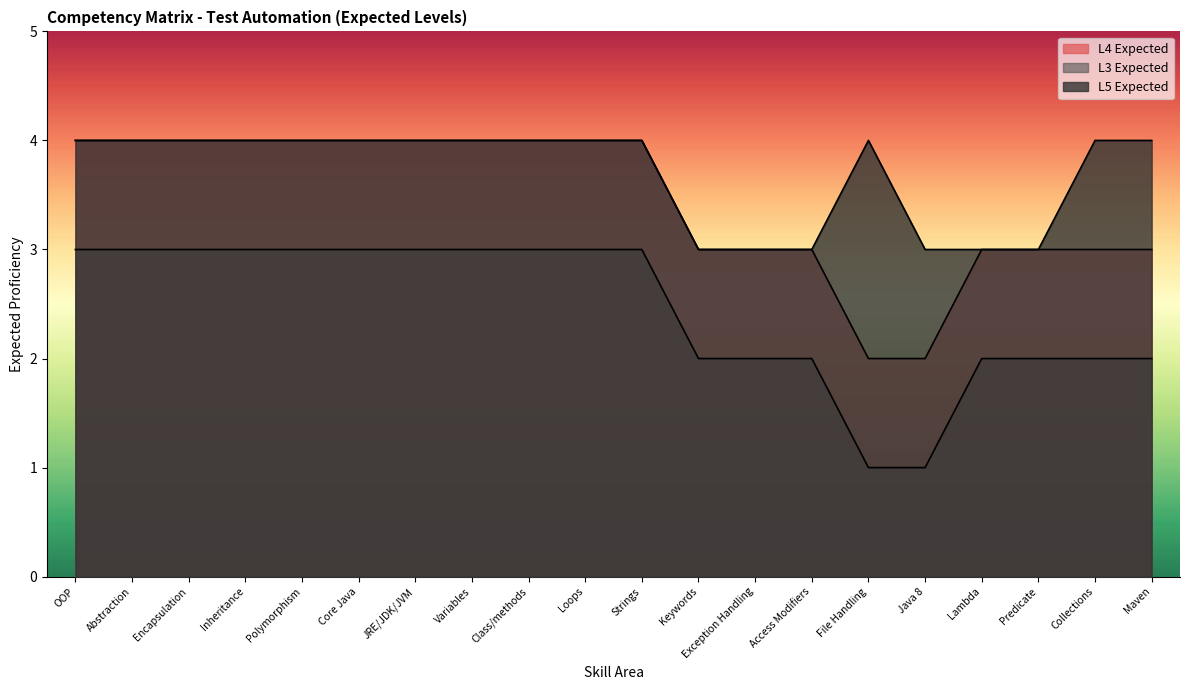

What is the label of the 3rd point from the left?

Encapsulation